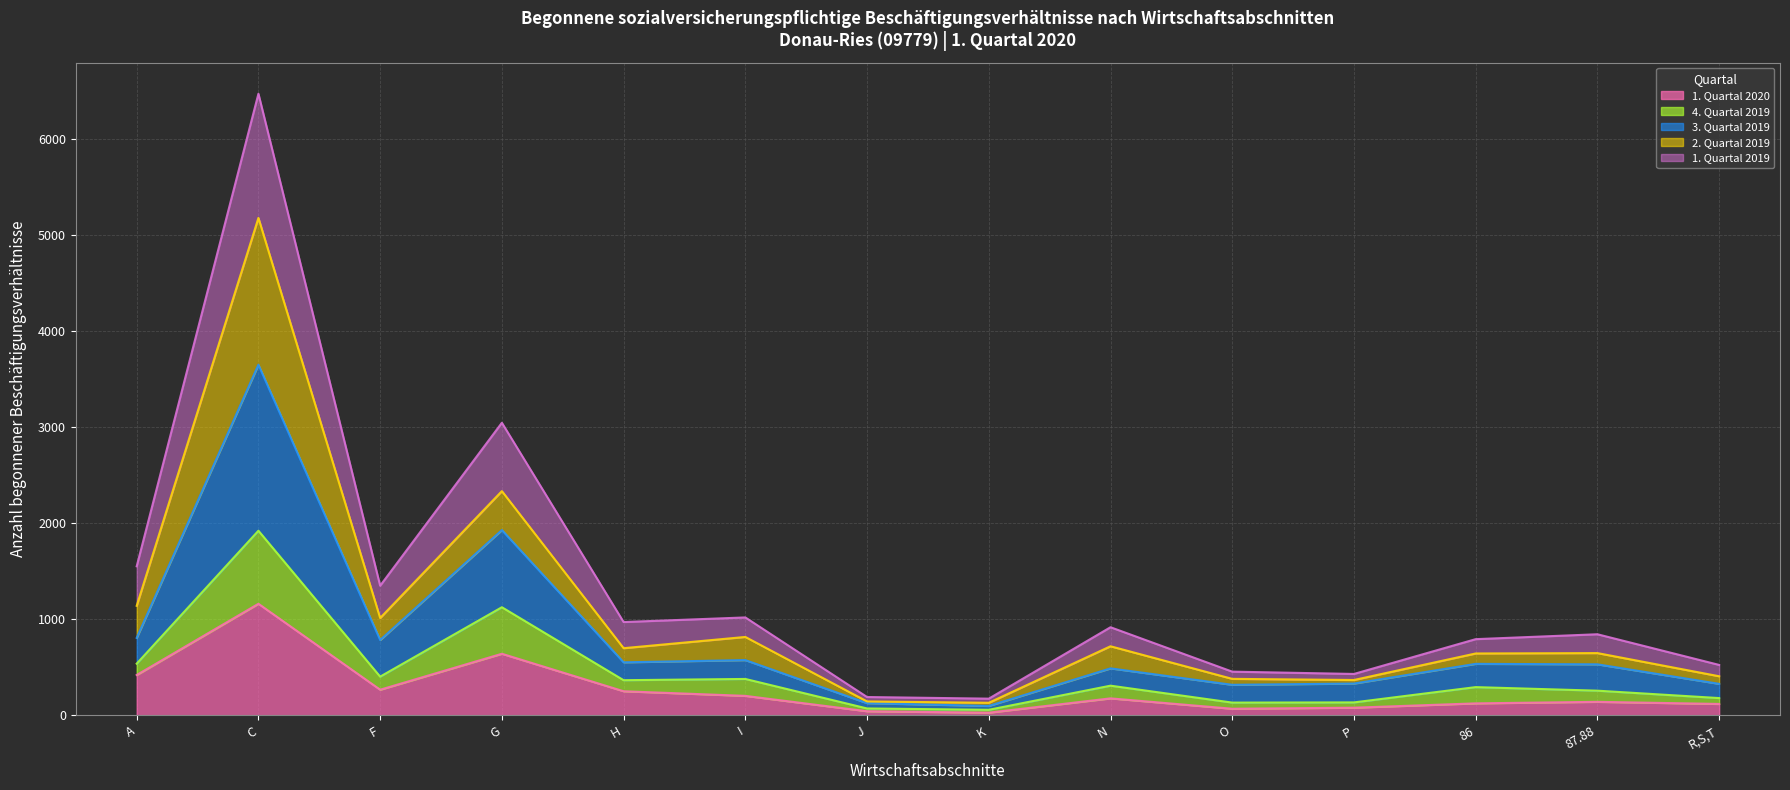

What position from the left is K?

8